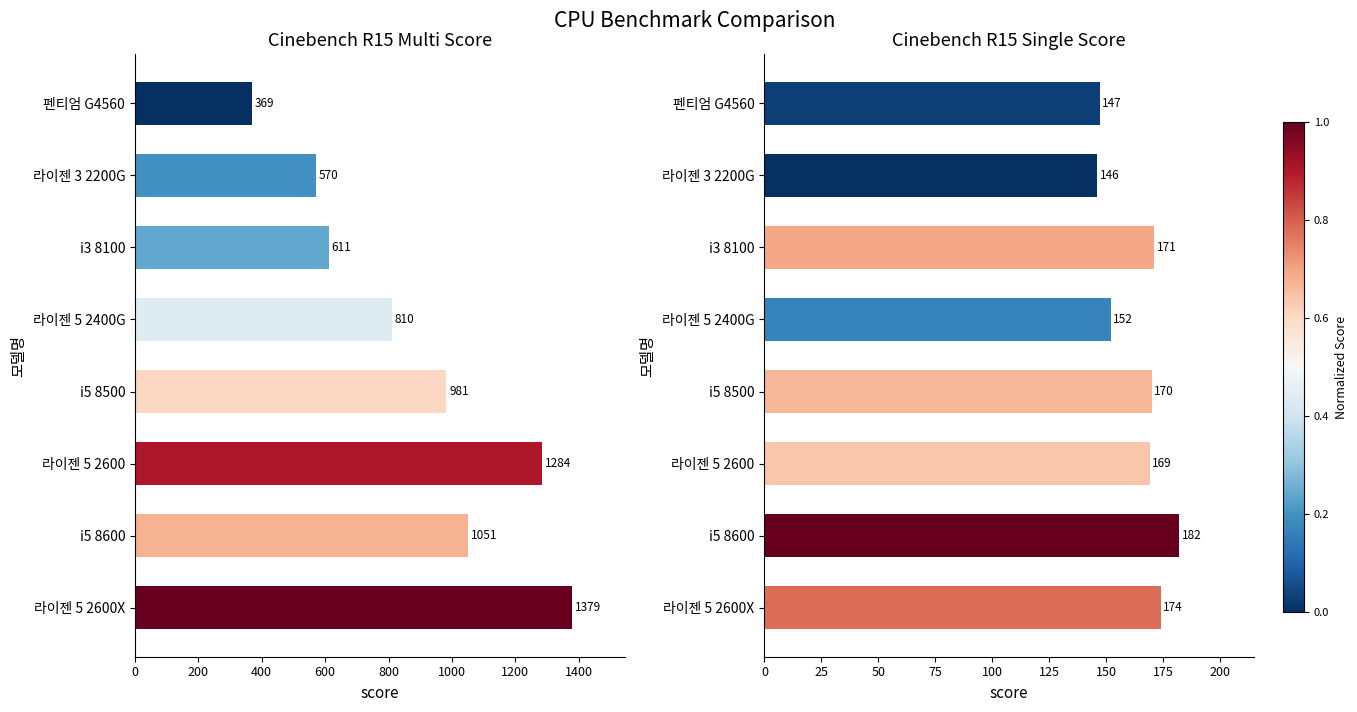

How many data points in Cinebench R15 Single are above 170?

3